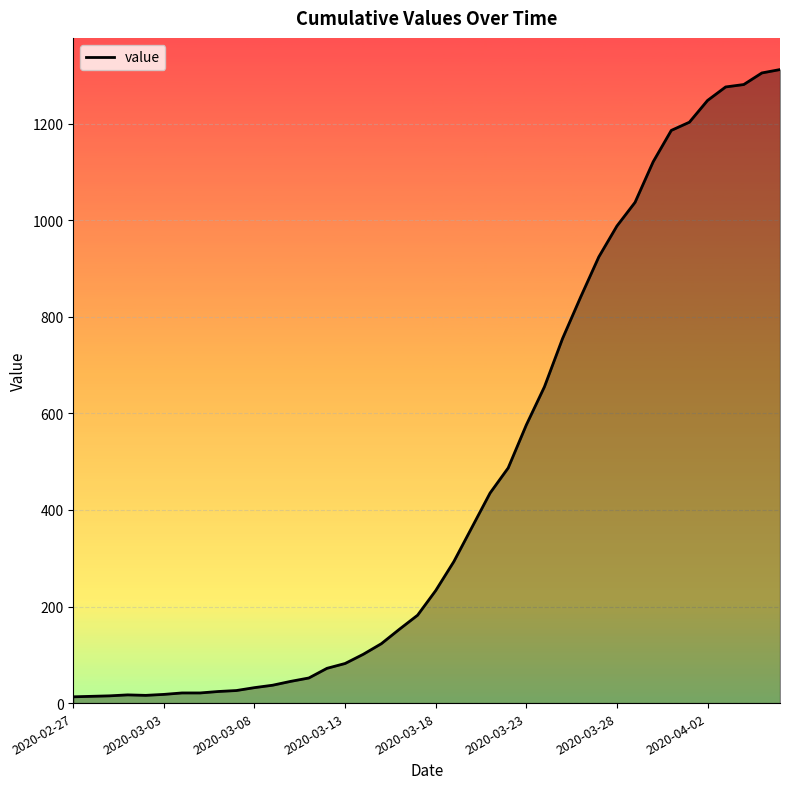

What is the maximum value shown in the chart?

1312